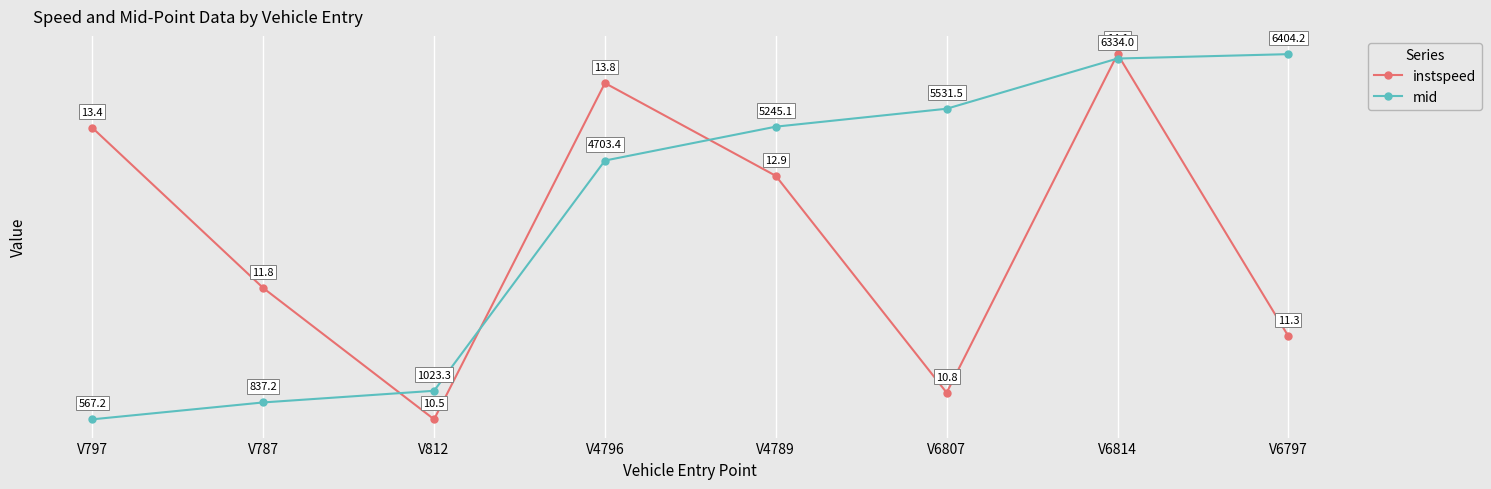

What is the approximate value of mid at V812?

10.8